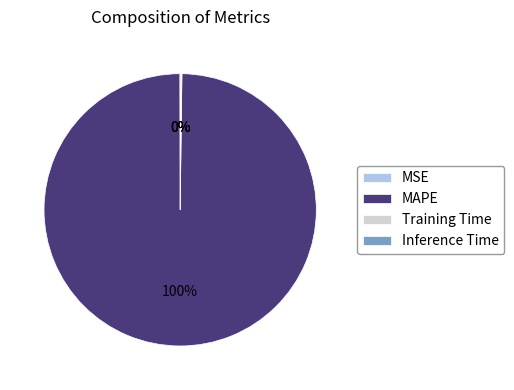

To the nearest percent, what portion does MAPE represent?

100%